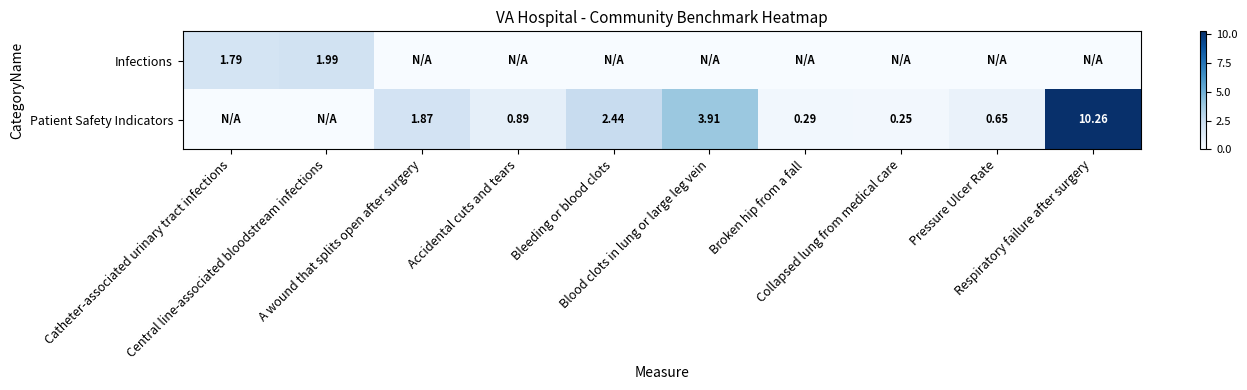

The Infections series shows 0.8 at Broken hip from a fall. True or false?

False